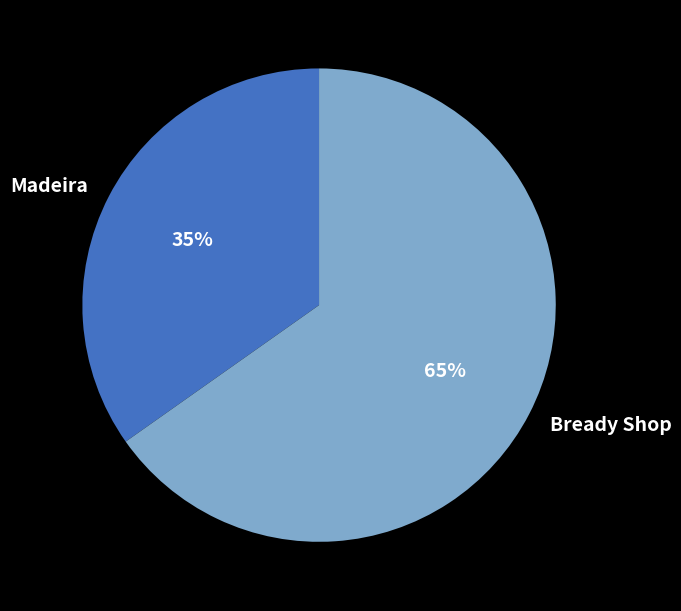

Which category has the biggest portion of the pie?

Bready Shop